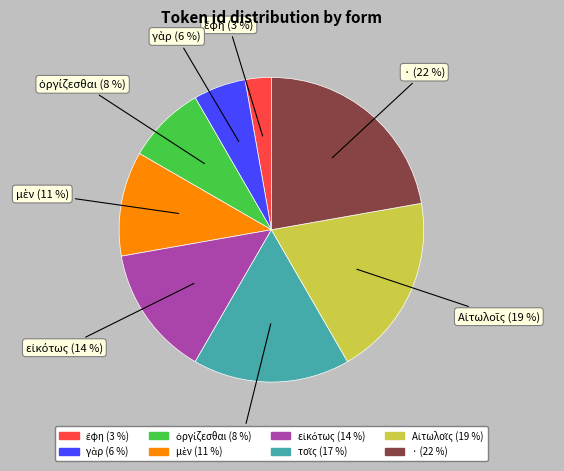

Which category has the biggest portion of the pie?

·